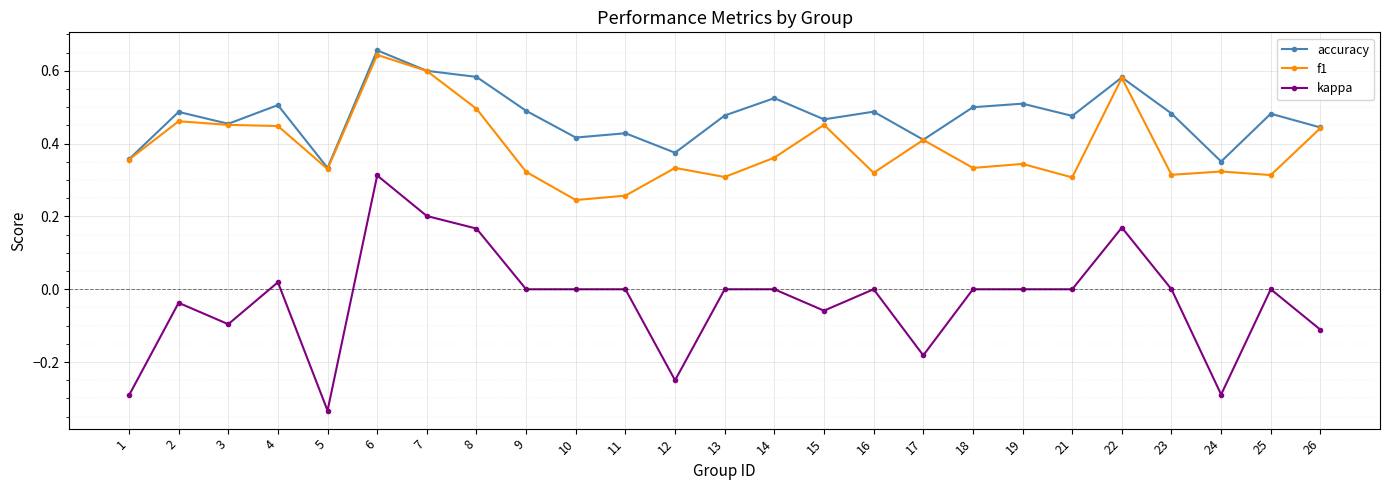

At how many categories does at least one series exceed 0?

25